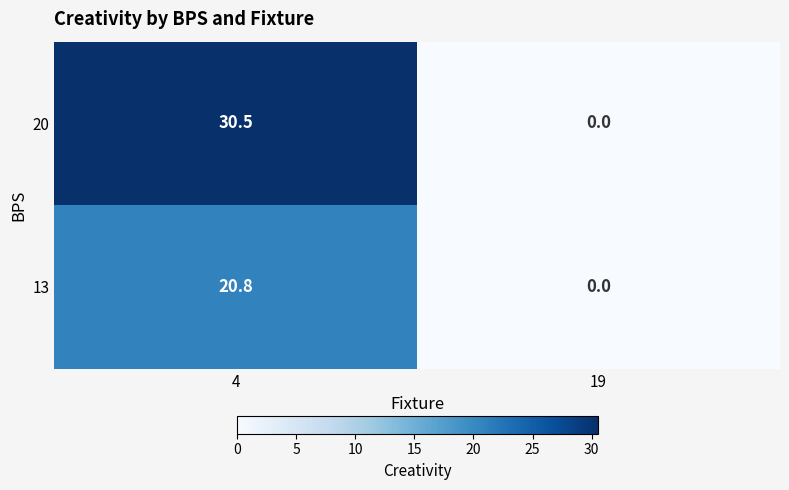

How many distinct data groups are displayed?

2